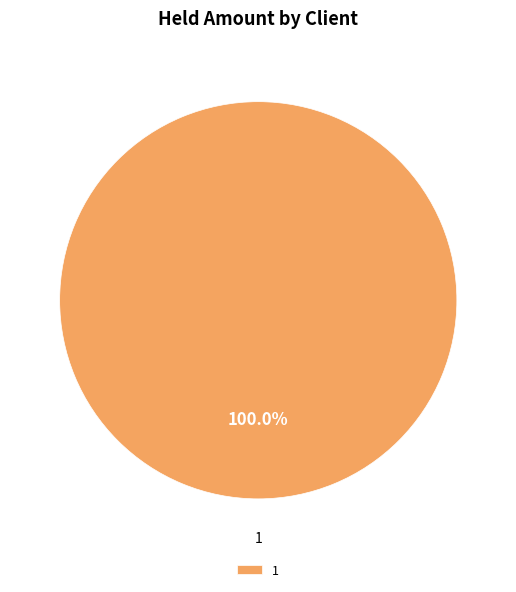

Is it true that 1 is 88% of the pie?

False